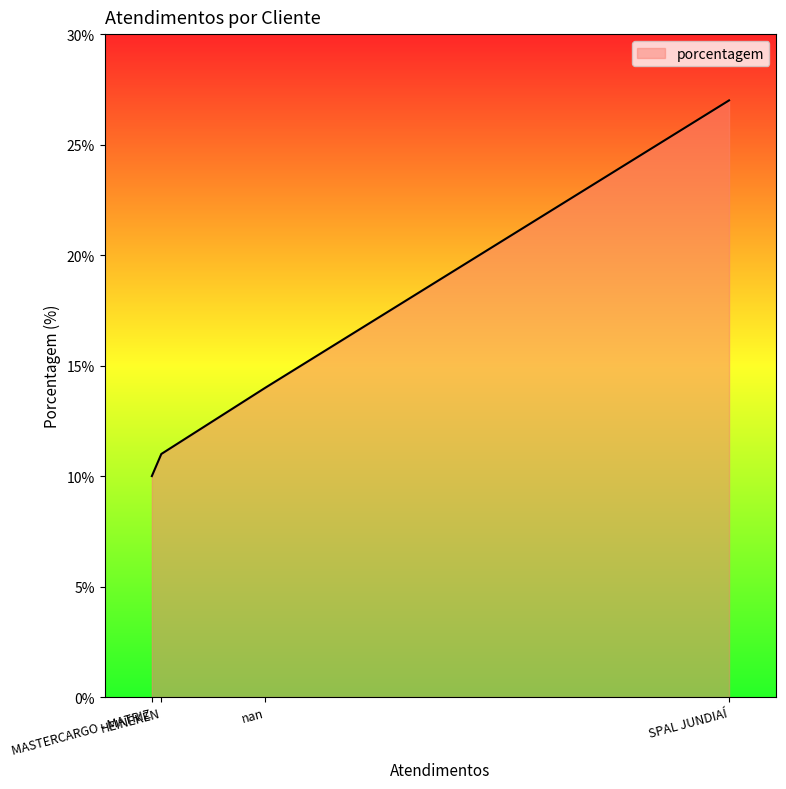

Which has a higher value, nan or SPAL JUNDIAÍ?

SPAL JUNDIAÍ